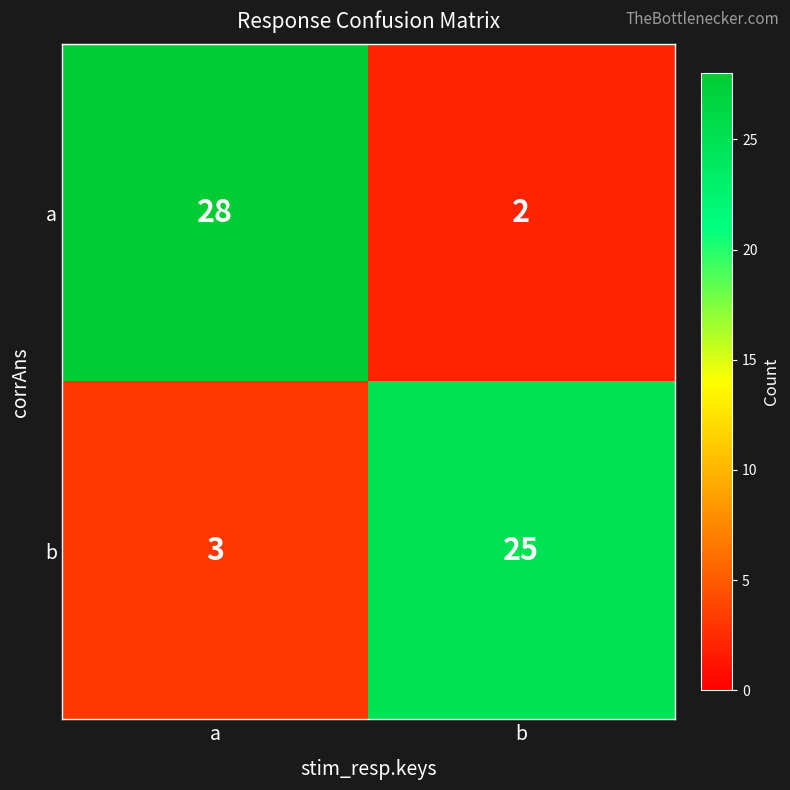

What is the spread (max minus min) of values at a?

25